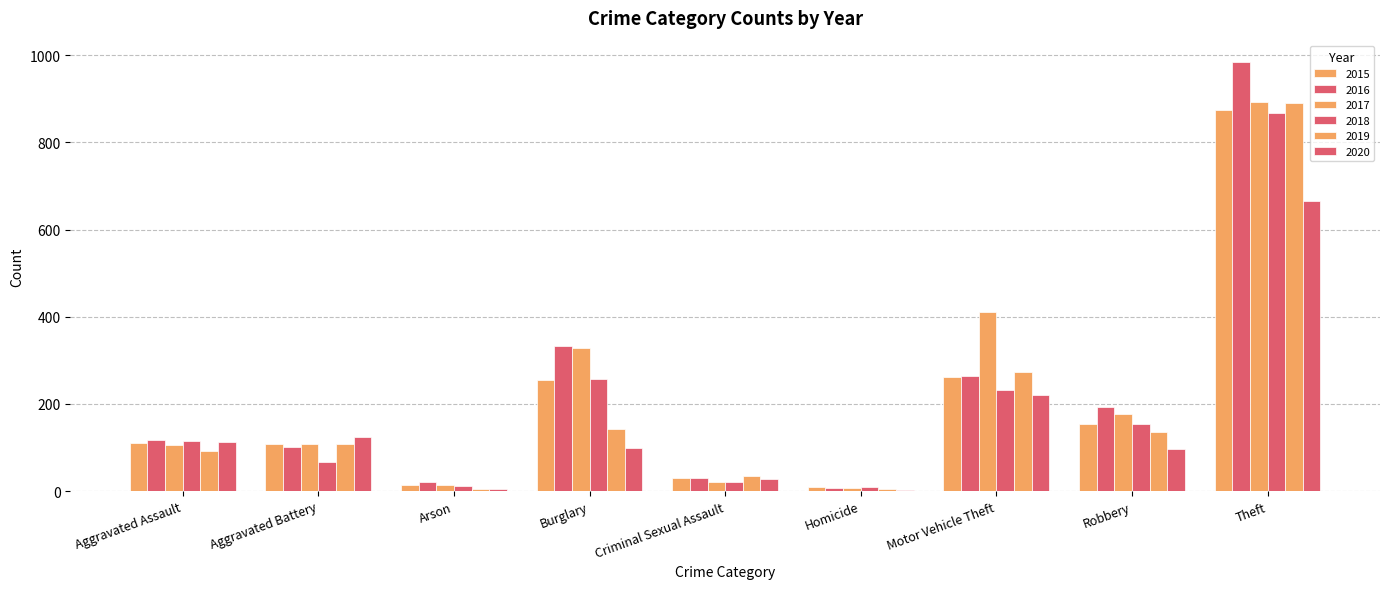

What is the label of the 6th bar from the right?

Burglary